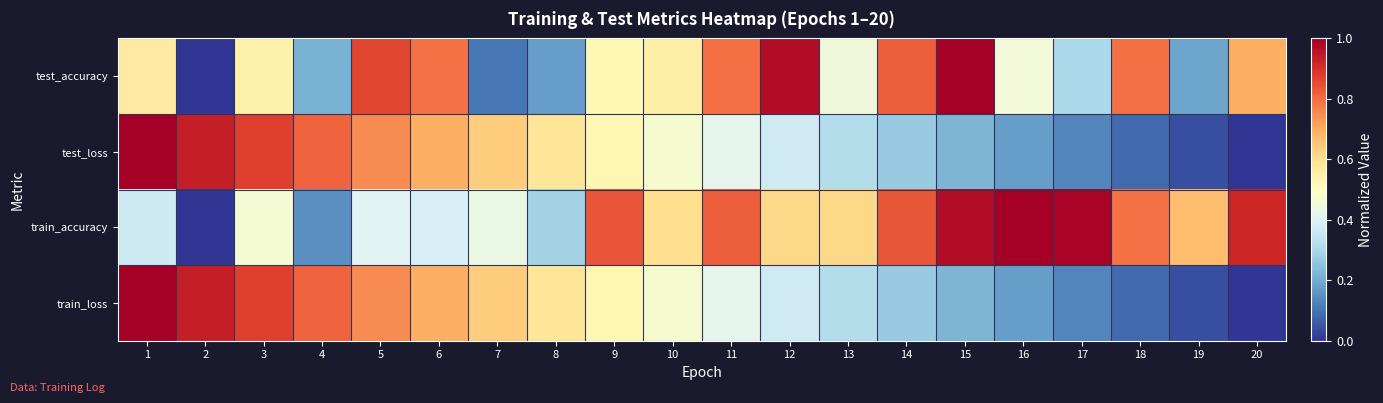

Which series has the largest range (max minus min)?

test_accuracy